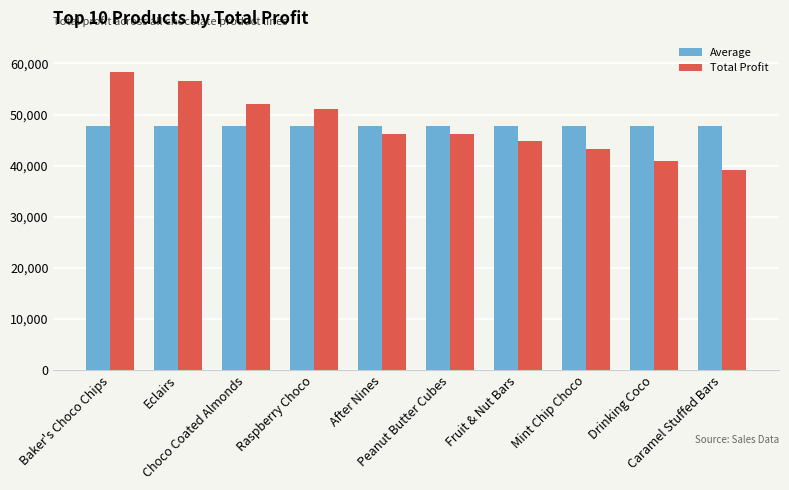

What is the value of the Total Profit bar at the 2nd from the left?

56471.6